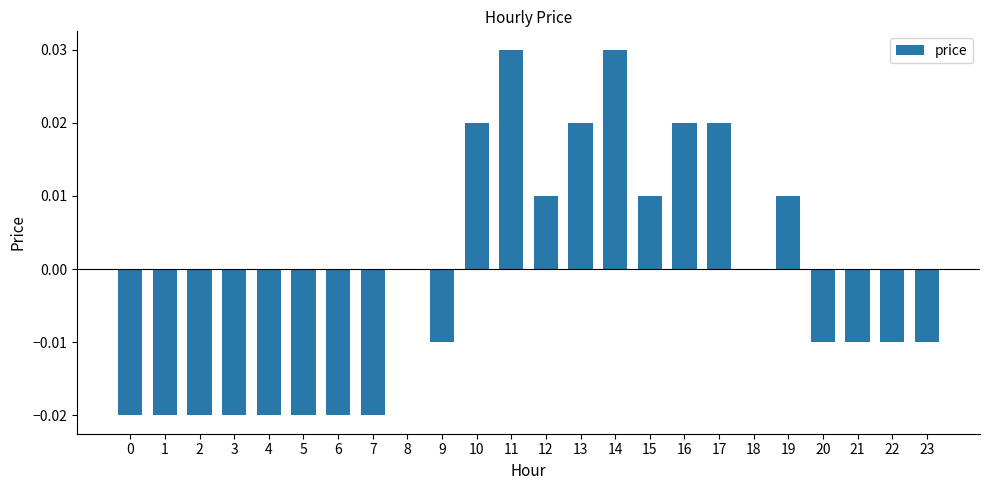

The chart shows a value of 0.0 at 11. True or false?

True